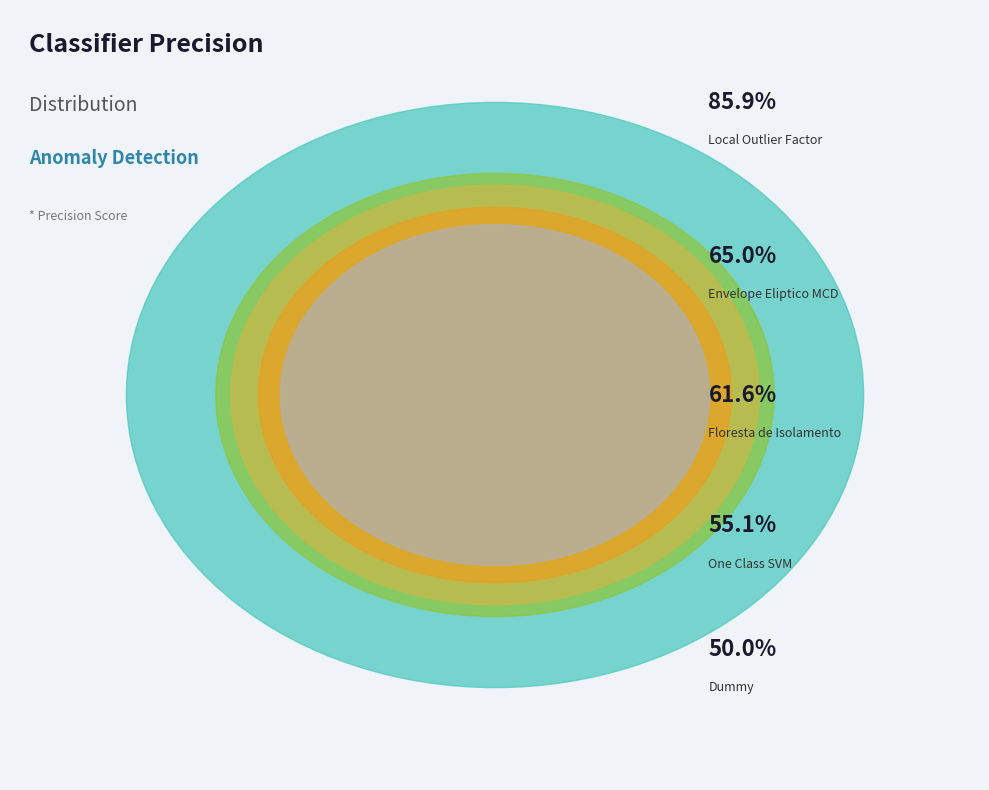

What is the change in value from Envelope Eliptico MCD to One Class SVM?

-0.1